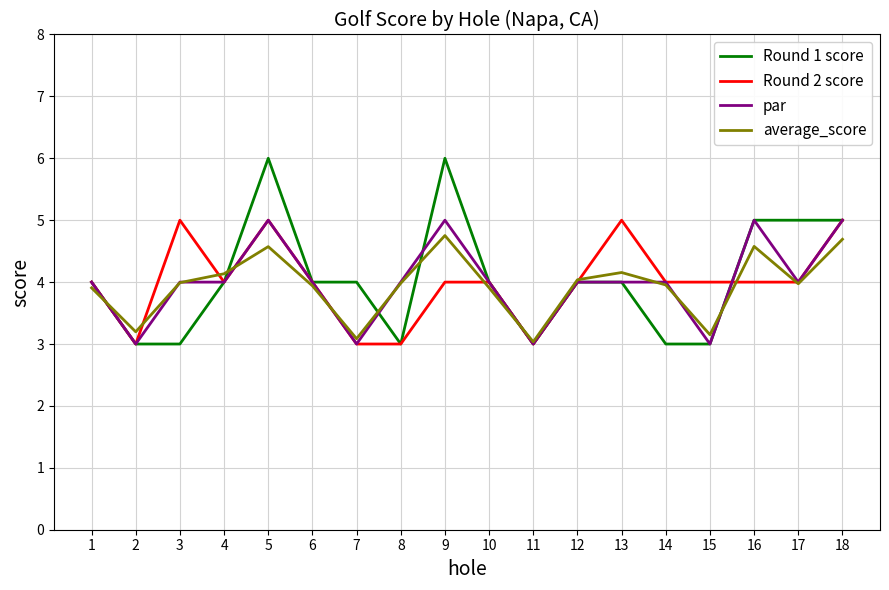

True or false: average_score has a value of 1.0 at 9.

False